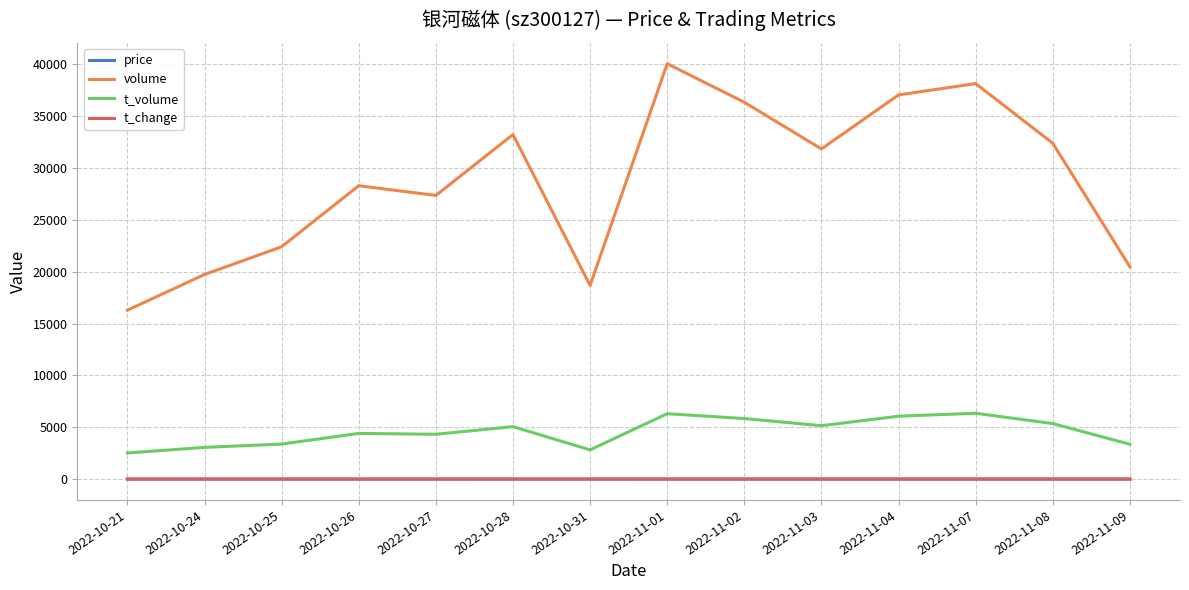

Is the value of t_change at 2022-11-03 greater than the value of volume at 2022-10-21?

No